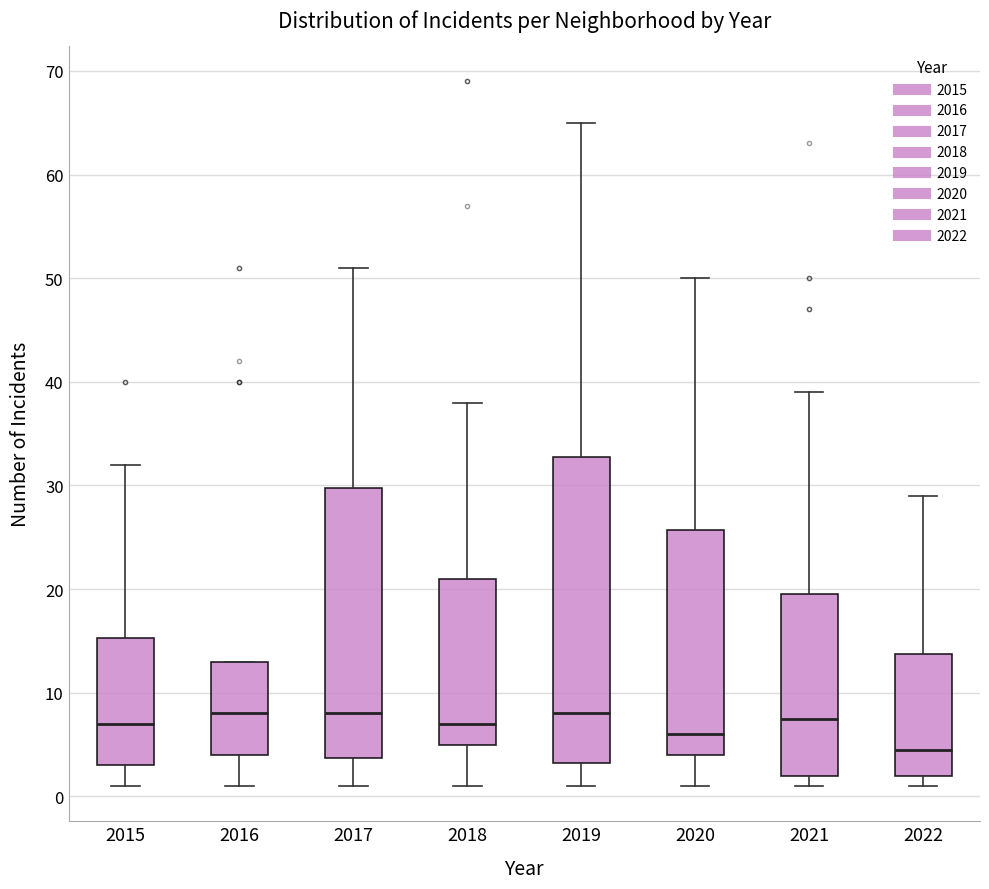

Reading left to right, transcribe this box plot: for each box, give where its median line is, the range the box spans, and where its two whiskers end, as read against the y-axis. The values are not printed on the chart, so give them approximately, as read against the axis.

2015: median 7, box 3 to 15, whiskers 1 to 32
2016: median 8, box 4 to 13, whiskers 1 to 13
2017: median 8, box 4 to 30, whiskers 1 to 51
2018: median 7, box 5 to 21, whiskers 1 to 38
2019: median 8, box 3 to 33, whiskers 1 to 65
2020: median 6, box 4 to 26, whiskers 1 to 50
2021: median 8, box 2 to 20, whiskers 1 to 39
2022: median 5, box 2 to 14, whiskers 1 to 29